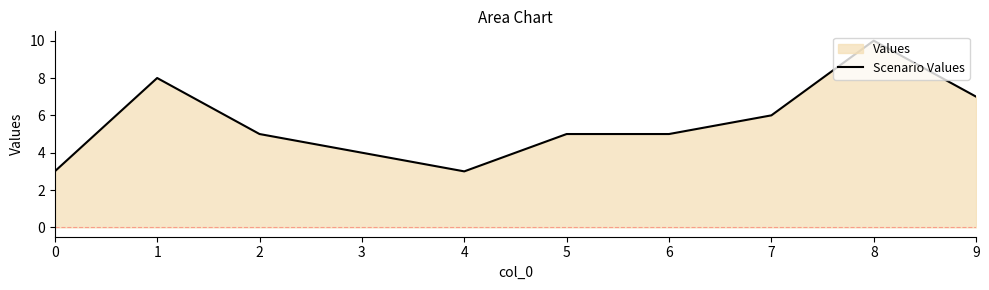

How many lines are shown in the chart?

1